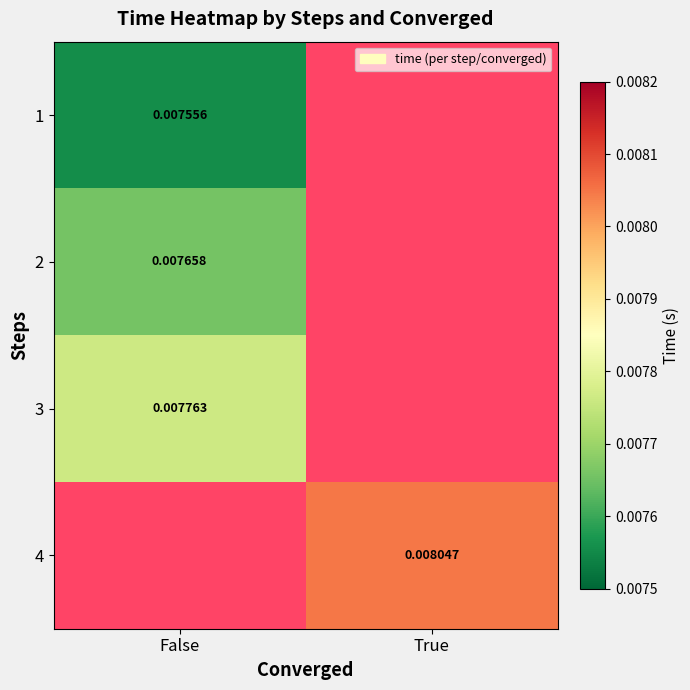

Between True and False, which is larger?

False